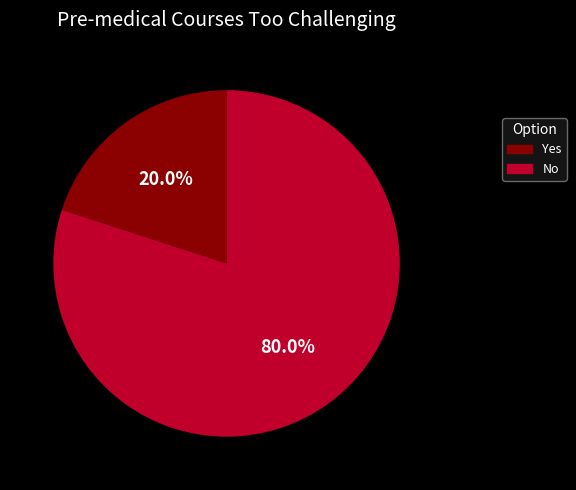

Which category accounts for the majority?

No